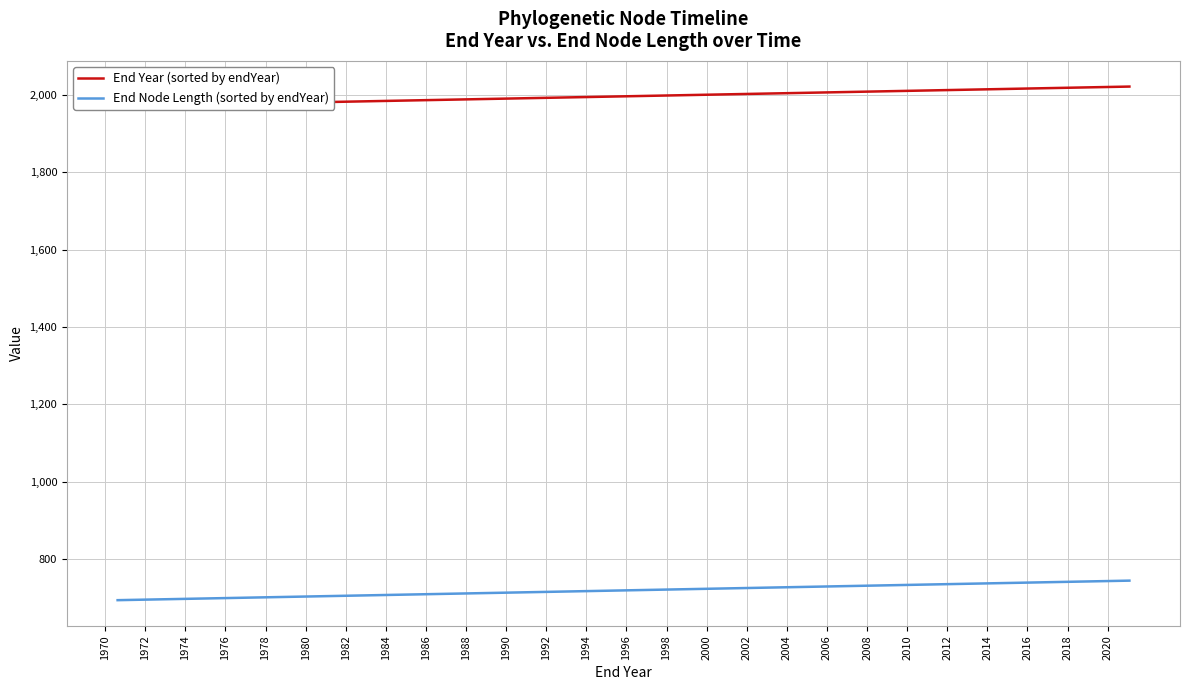

Rank the series by their average value, from lowest to highest.

End Node Length (sorted by endYear), End Year (sorted by endYear)